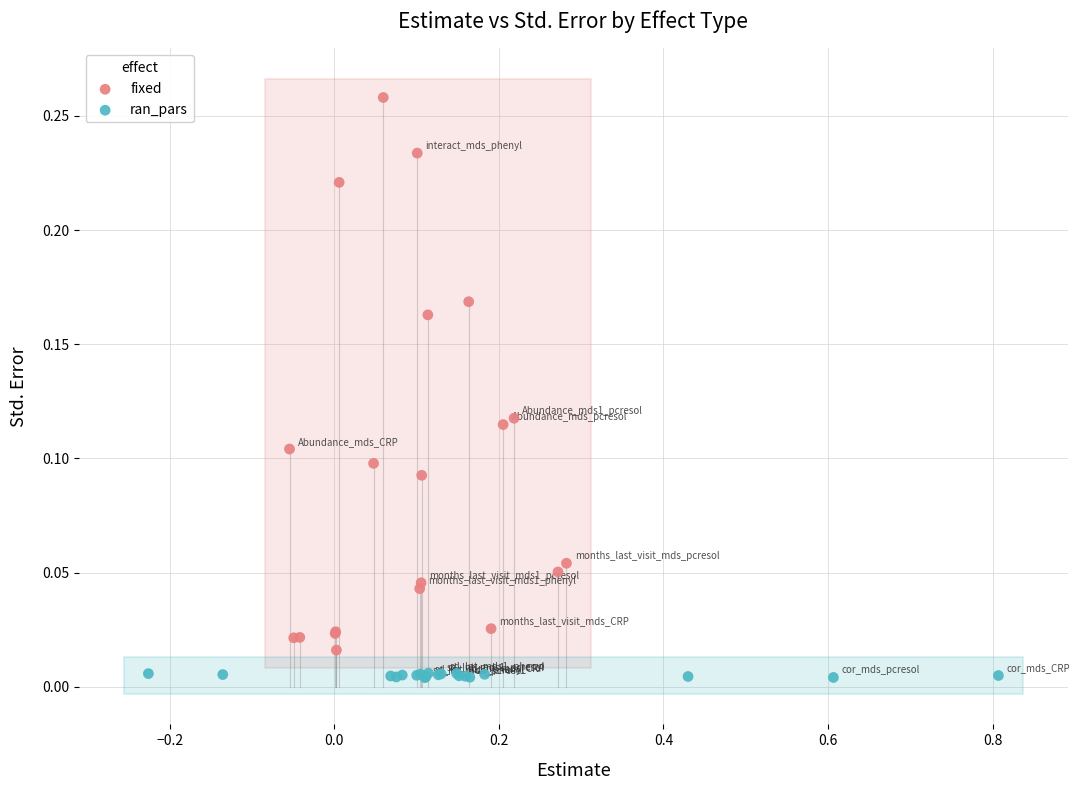

Which series reaches the maximum Y coordinate?

fixed